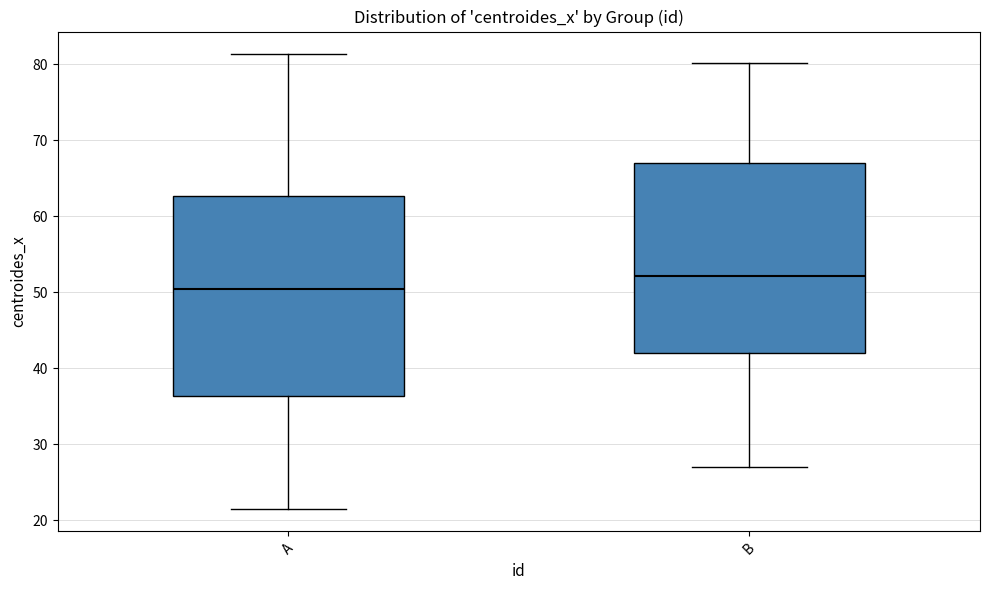

Which box is the tallest, from its lower edge to its upper edge?

A